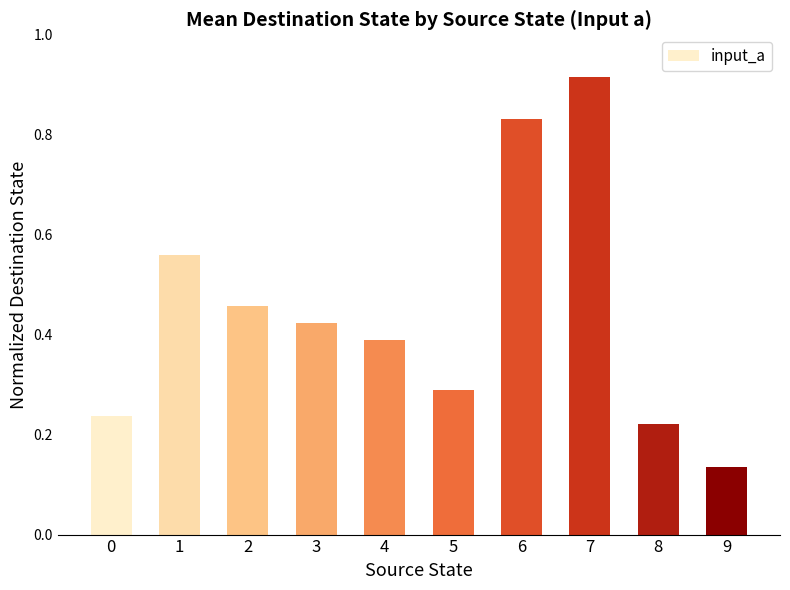

Which label corresponds to the smallest value in the chart?

9